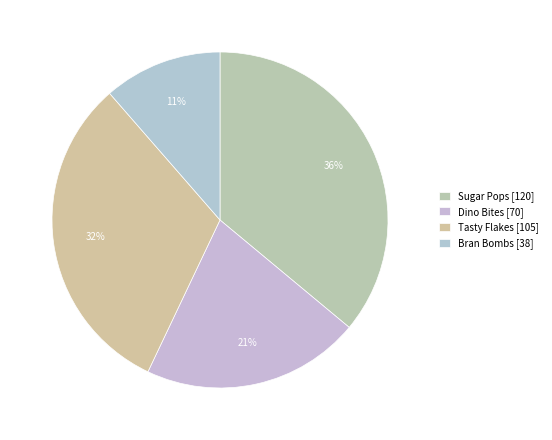

How many slices are in this pie chart?

4